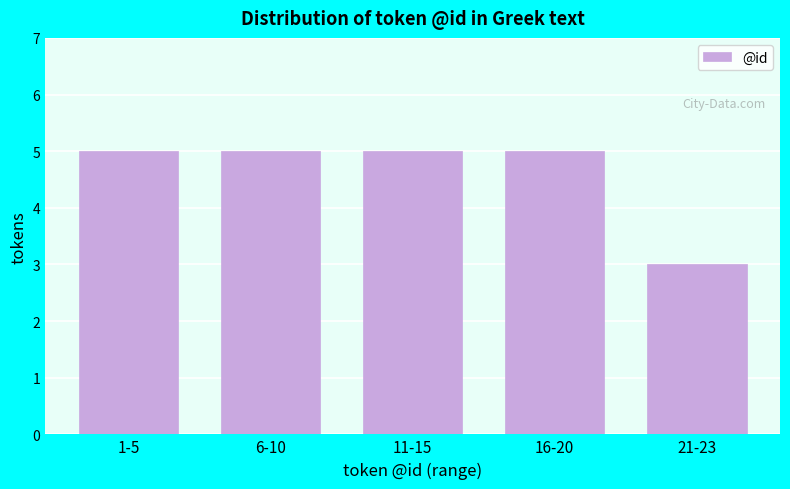

Reading right to left, transcribe all the data shown in this chart.

21-23=3	16-20=5	11-15=5	6-10=5	1-5=5